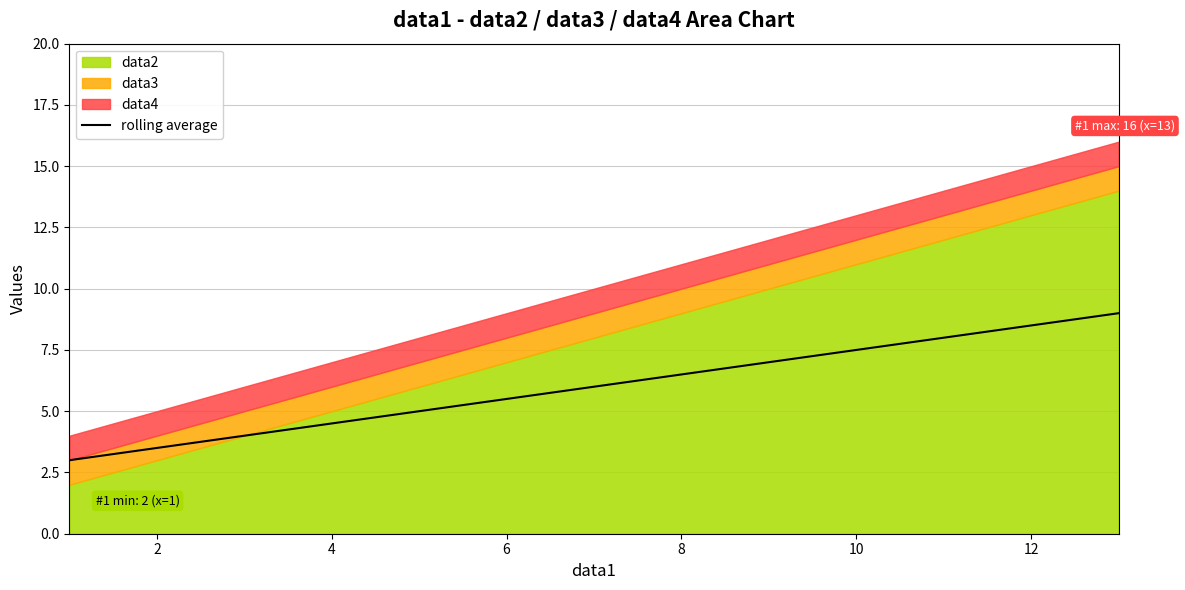

What is the minimum value for rolling average?

3